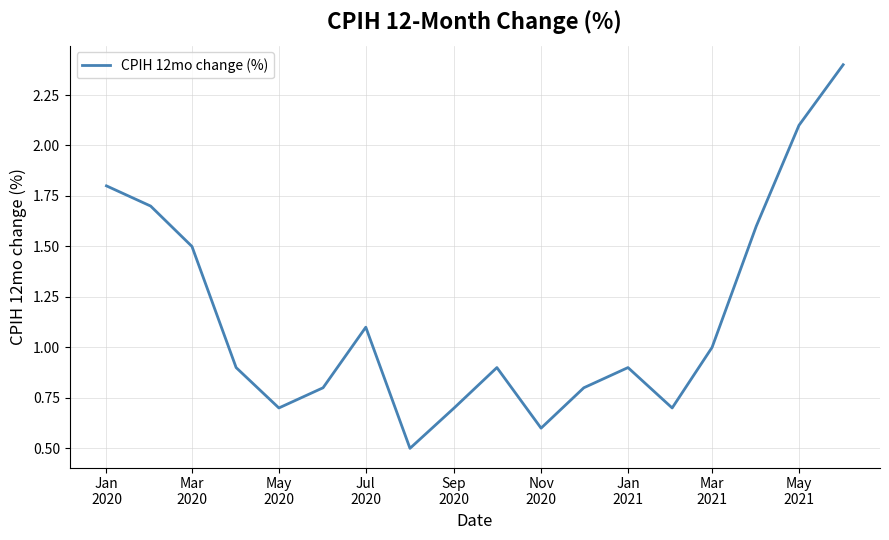

What is the maximum value shown in the chart?

2.4